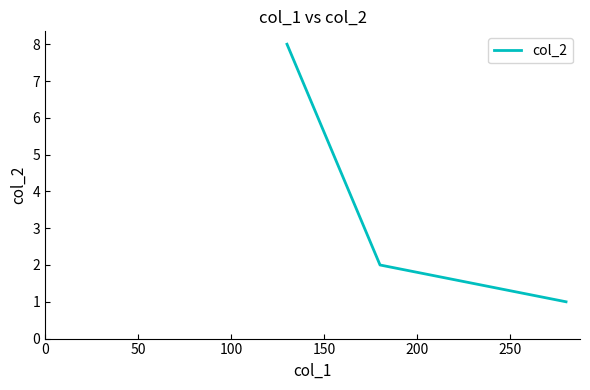

What is the average value?

4